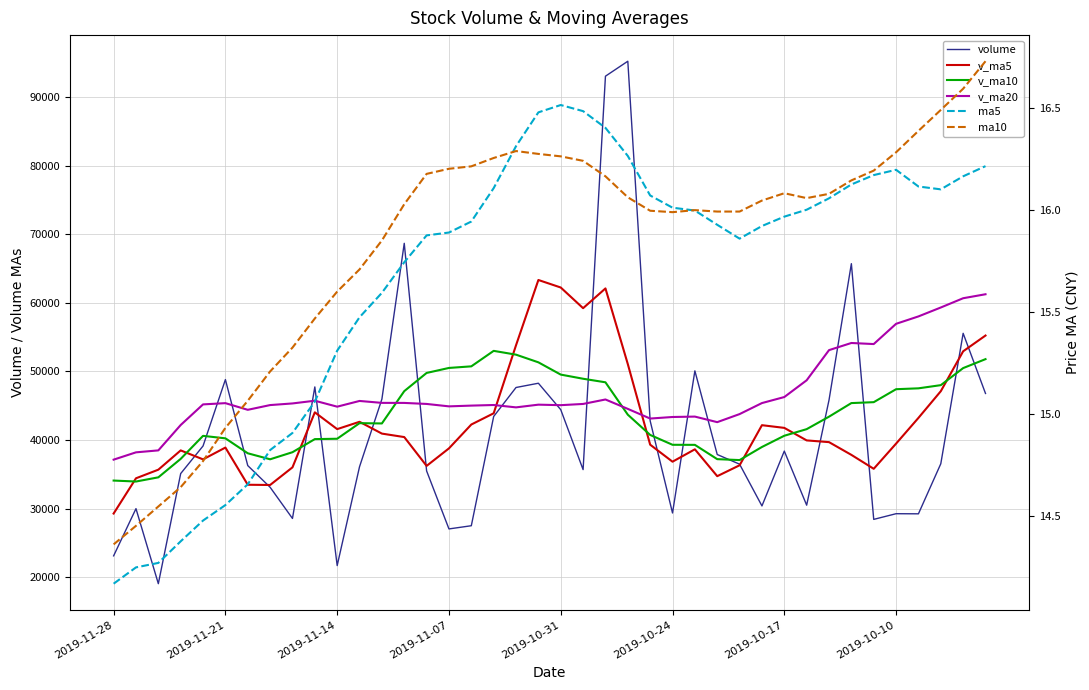

Reading left to right, what are all the values shown in this chart?

volume: 23142.6	30017.0	19085.1	35127.2	39146.4	48815.5	36289.8	33132.6	28588.4	47747.4	21725.2	36126.6	45970.9	68669.4	35514.0	27063.2	27528.2	43444.8	47665.3	48286.4	44435.7	35702.6	93013.6	95192.9	42808.6	29383.2	50089.0	37902.5	36493.7	30414.6	38402.4	30522.5	45831.0	65702.2	28453.2	29280.0	29263.5	36555.3	55559.0	46796.5
v_ma5: 29303.7	34438.2	35692.8	38502.3	37194.5	38914.7	33496.7	33464.0	36031.7	44047.9	41601.2	42668.8	40949.2	40443.9	36243.1	38797.6	42272.1	43907.0	53820.7	63326.2	62230.7	59220.2	62097.4	51075.2	39335.4	36856.6	38660.4	34747.2	36332.8	42174.5	41782.3	39957.8	39706.0	37850.8	35822.2	39490.8	43236.6	47125.0	52937.9	55233.7
v_ma10: 34109.2	33967.5	34578.4	37267.0	40621.2	40258.0	38082.8	37206.6	38237.8	40145.5	40199.4	42470.5	42428.1	47132.3	49784.7	50514.1	50746.1	53002.2	52448.0	51330.8	49543.6	48940.3	48422.3	43704.1	40755.0	39319.4	39309.1	37226.6	37091.8	38998.4	40636.6	41597.2	43415.5	45394.4	45527.9	47415.8	47544.2	48007.1	50491.5	51795.6
v_ma20: 37154.3	38219.0	38503.2	42199.7	45202.9	45386.1	44414.4	45104.4	45342.9	45738.2	44871.5	45705.4	45425.2	45418.2	45269.8	44916.8	45027.6	45114.4	44769.9	45164.6	45090.1	45268.8	45918.9	44549.2	43141.4	43367.6	43426.7	42616.8	43791.7	45397.0	46275.1	48716.4	53108.5	54148.5	53992.3	56941.6	58019.6	59318.2	60668.9	61248.5
ma5: 14.2	14.2	14.3	14.4	14.5	14.6	14.7	14.8	14.9	15.1	15.3	15.5	15.6	15.7	15.9	15.9	15.9	16.1	16.3	16.5	16.5	16.5	16.4	16.3	16.1	16.0	16.0	15.9	15.9	15.9	16.0	16.0	16.1	16.1	16.2	16.2	16.1	16.1	16.2	16.2
ma10: 14.4	14.4	14.5	14.6	14.8	14.9	15.1	15.2	15.3	15.5	15.6	15.7	15.9	16.0	16.2	16.2	16.2	16.3	16.3	16.3	16.3	16.2	16.2	16.1	16.0	16.0	16.0	16.0	16.0	16.0	16.1	16.1	16.1	16.1	16.2	16.3	16.4	16.5	16.6	16.7